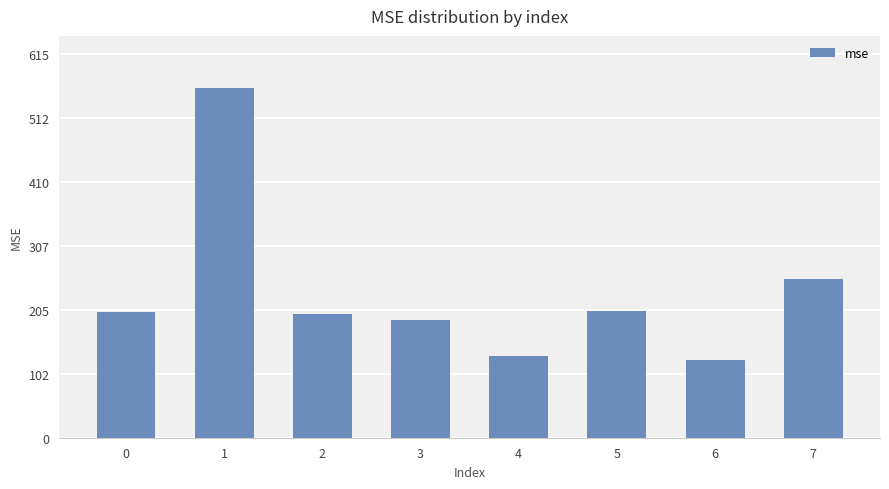

Which category has the highest value across all series?

1